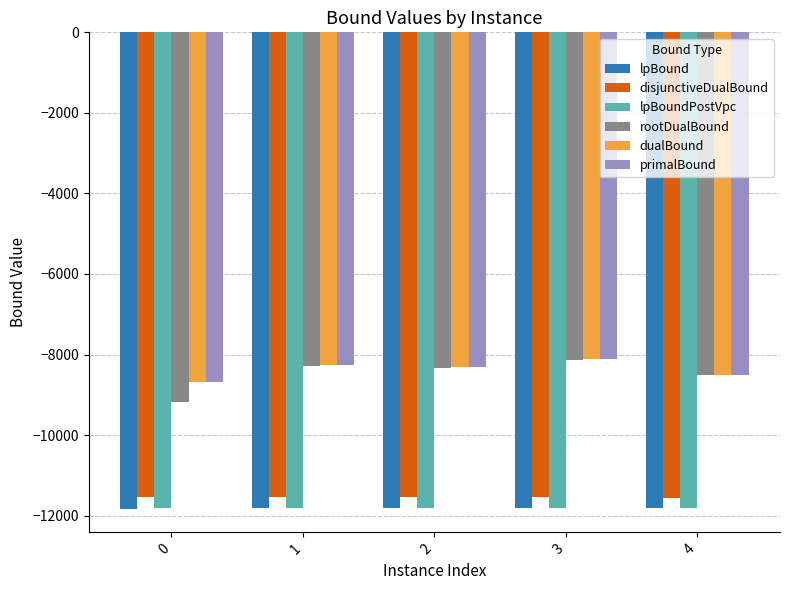

What is the total value across all series at 2?

-60161.2